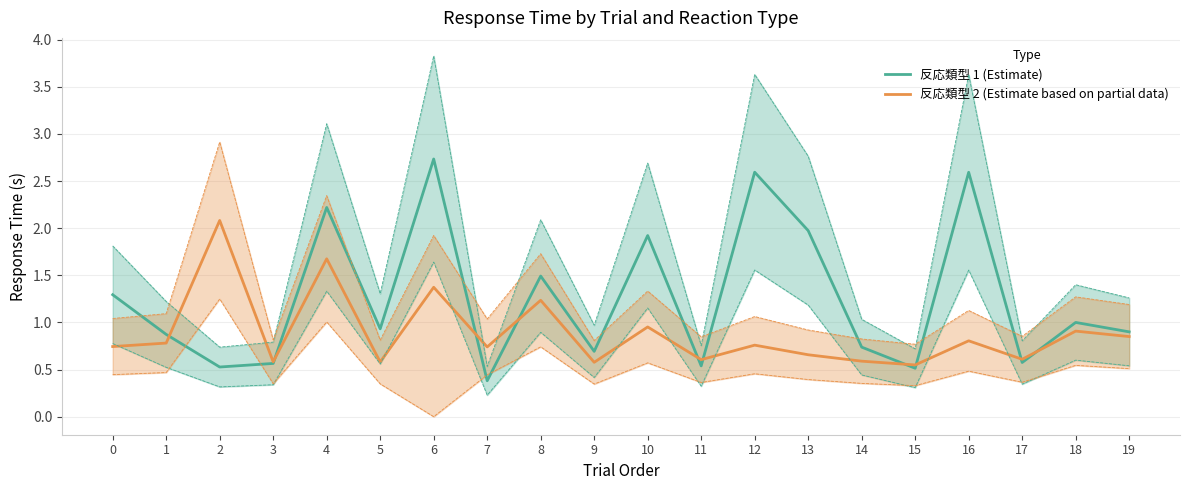

At which label does 反応類型 1 (Estimate) reach its minimum?

7